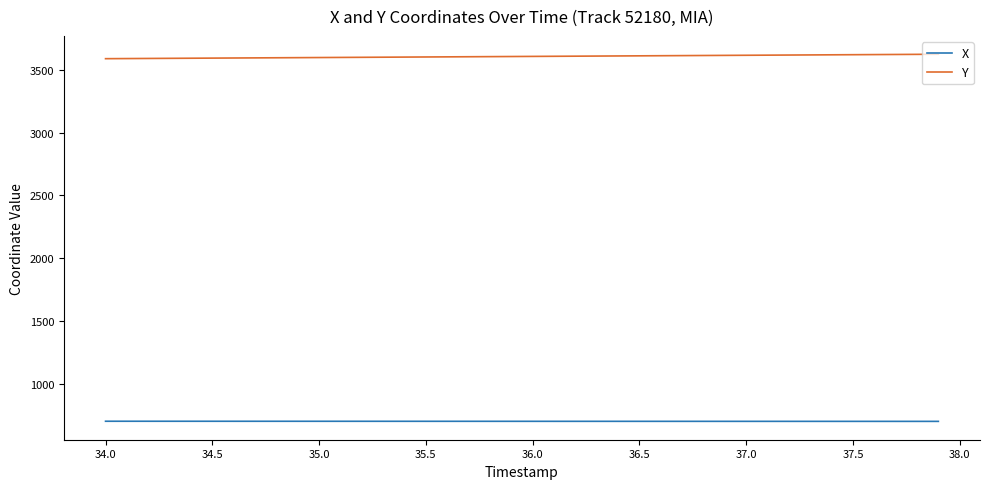

List the series in order of their peak value, highest first.

Y, X